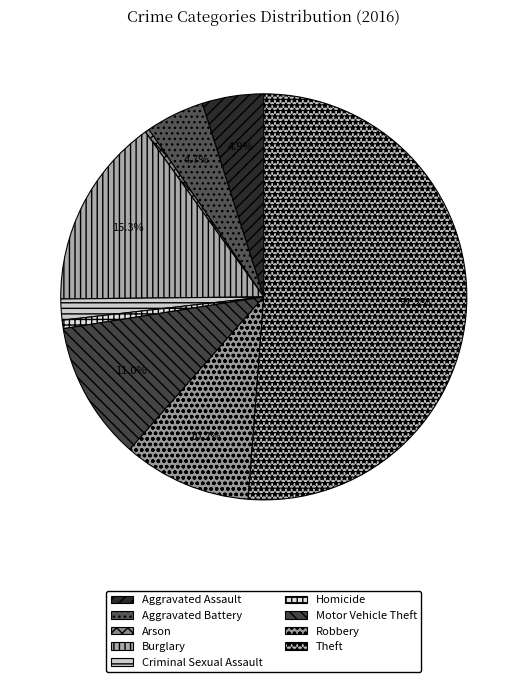

What percentage is the Burglary slice, to the nearest percent?

15%